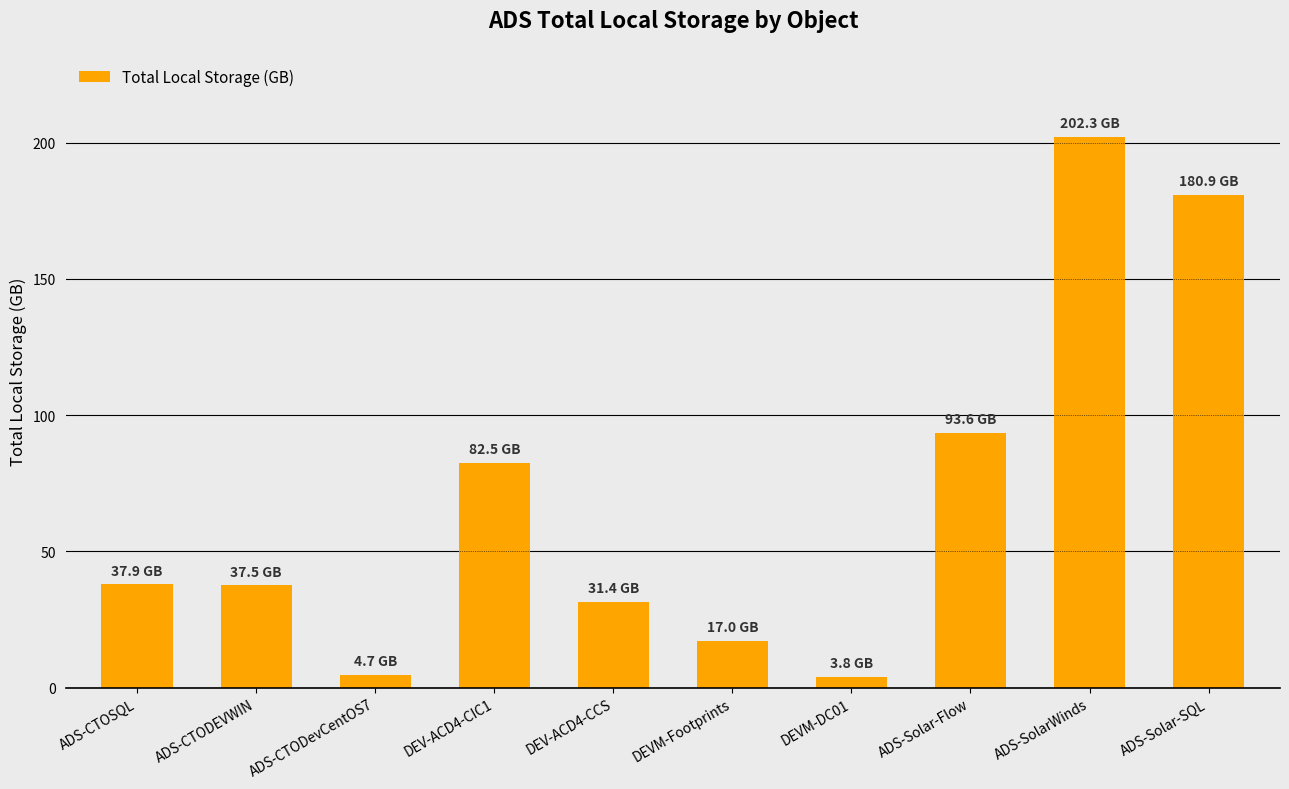

How many values exceed 37?

6